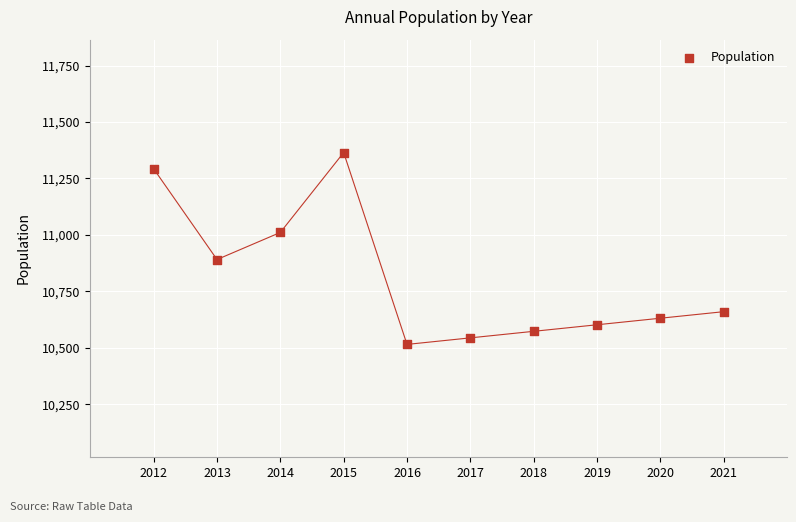

What is the range of X values (max minus min)?

9